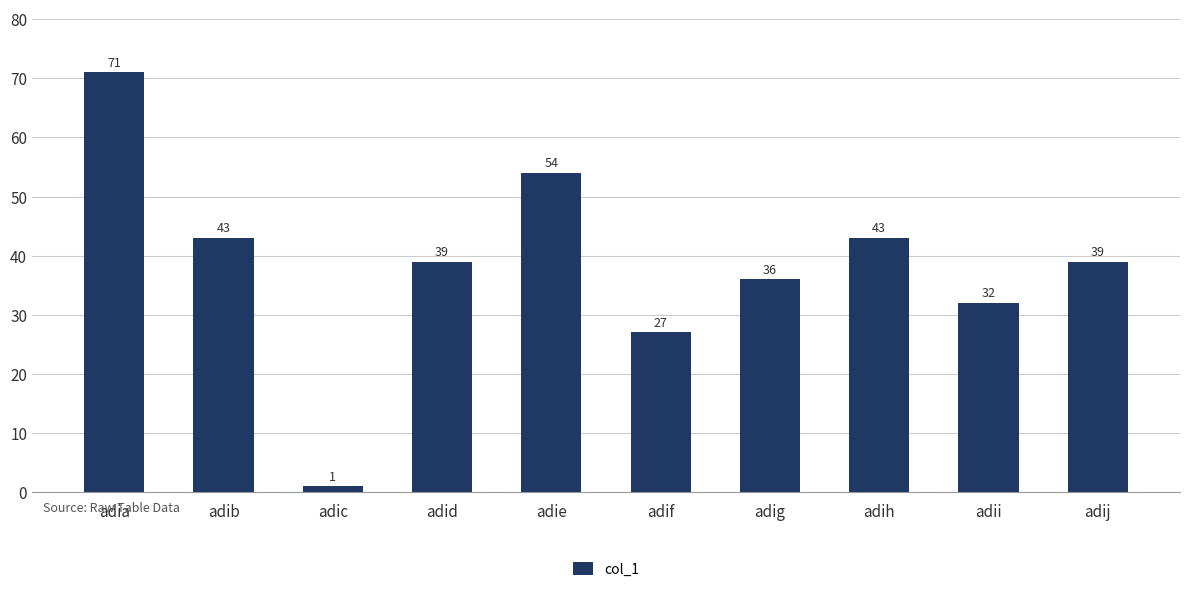

What is the minimum value shown in the chart?

1